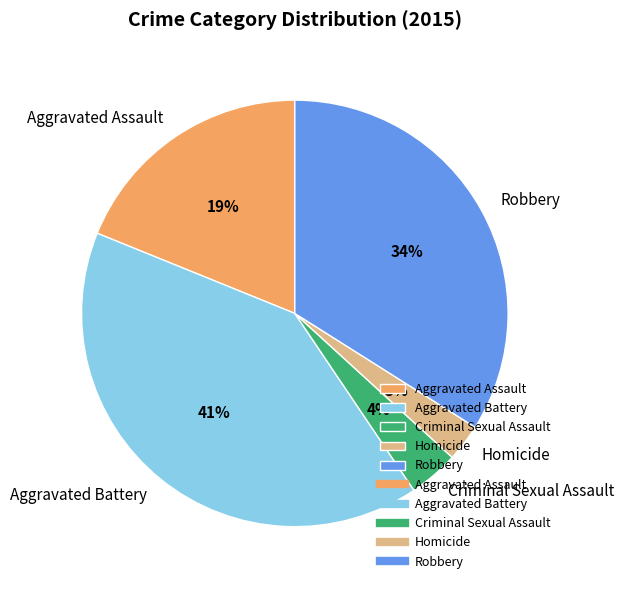

Which slice is the smallest?

Homicide